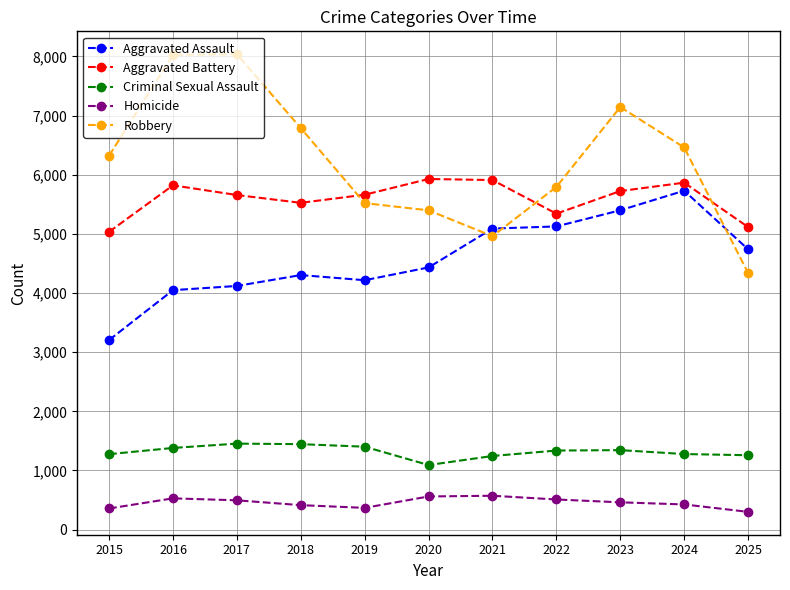

True or false: Aggravated Battery and Aggravated Assault cross at least once.

False